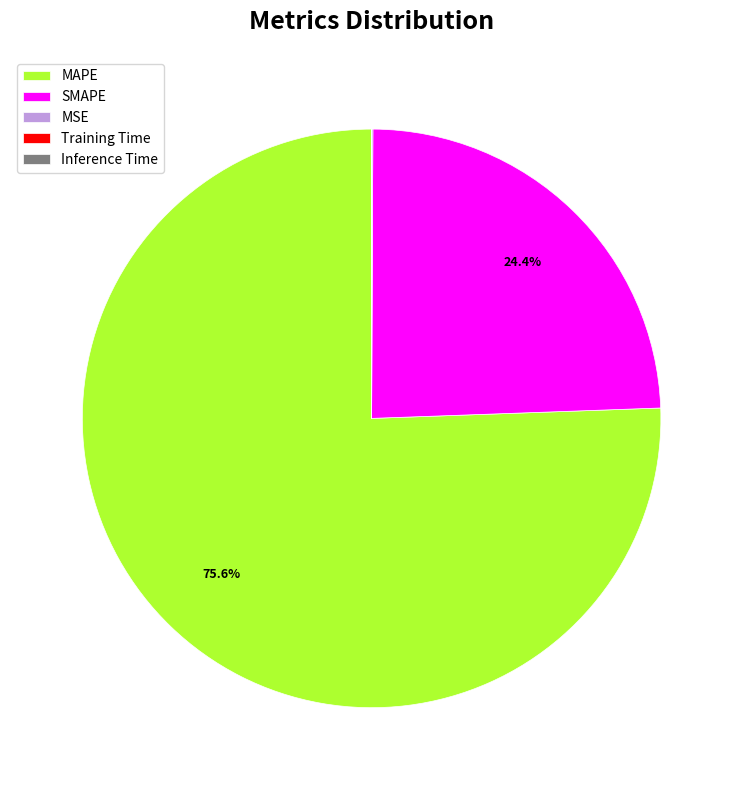

Which slice represents more than half of the pie?

MAPE